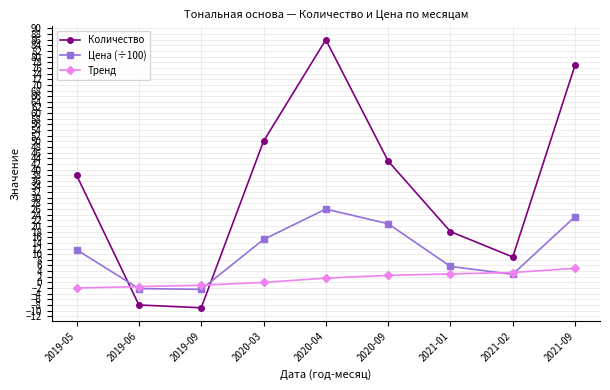

What position from the right is 2020-09?

4